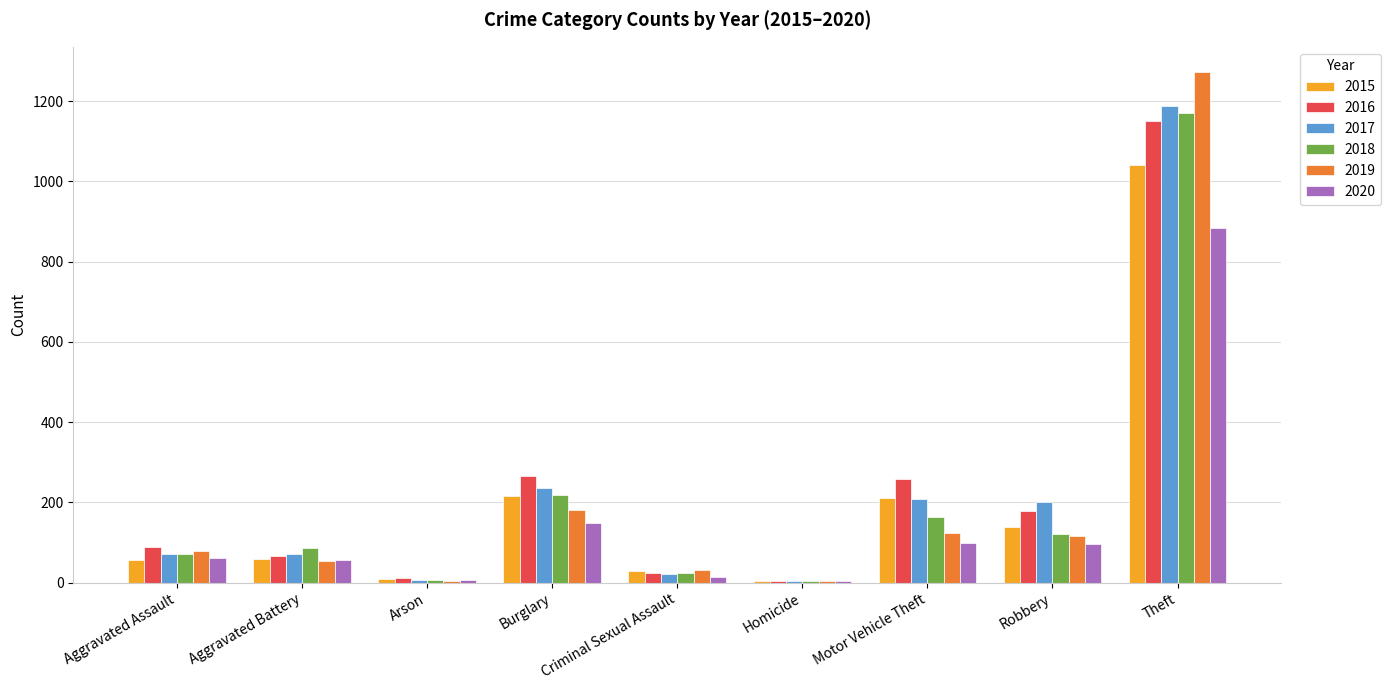

What is the maximum value for 2016?

1151